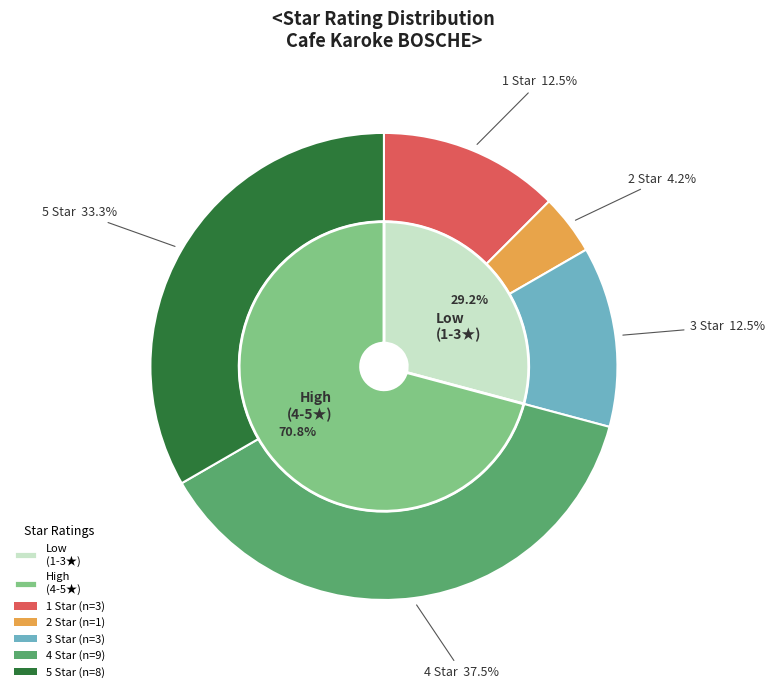

Do 3 Star and 2 Star together represent more than half of the pie?

No